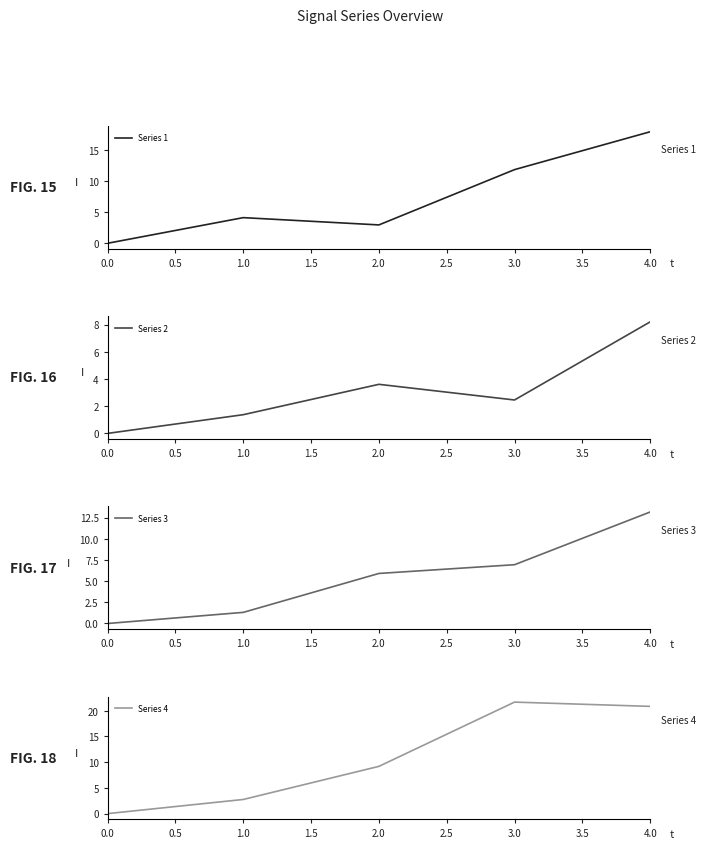

What is the average value of the Series 3 series?

5.5